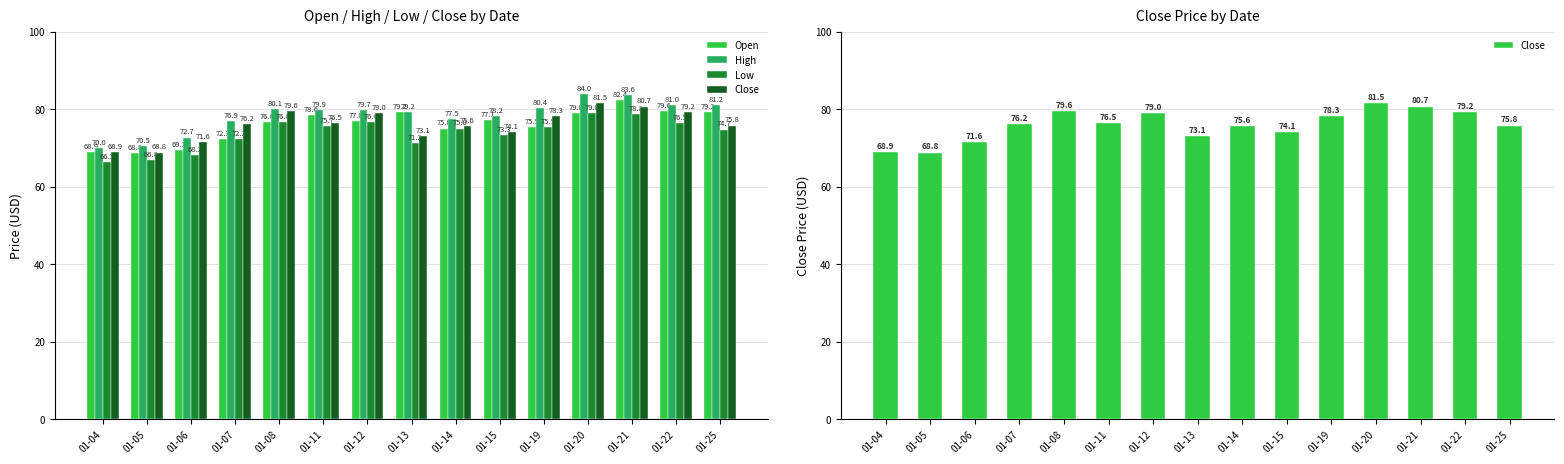

Is the value of High at 01-19 greater than the value of Low at 01-20?

Yes